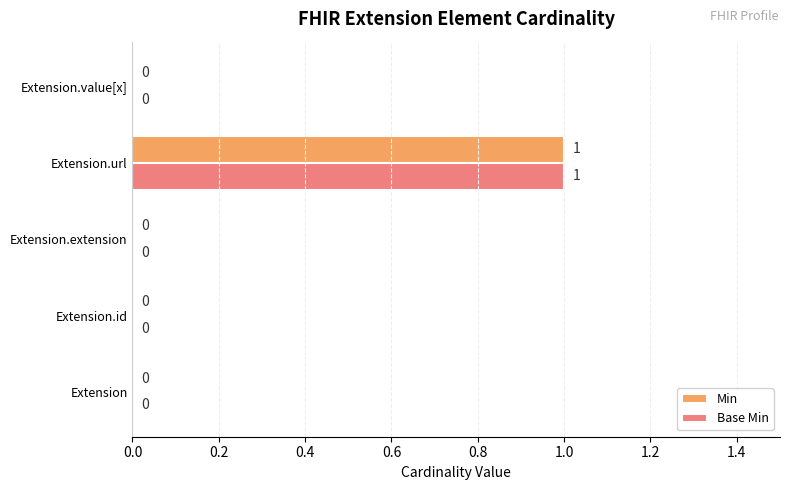

At which category is the sum across all series the highest?

Extension.url